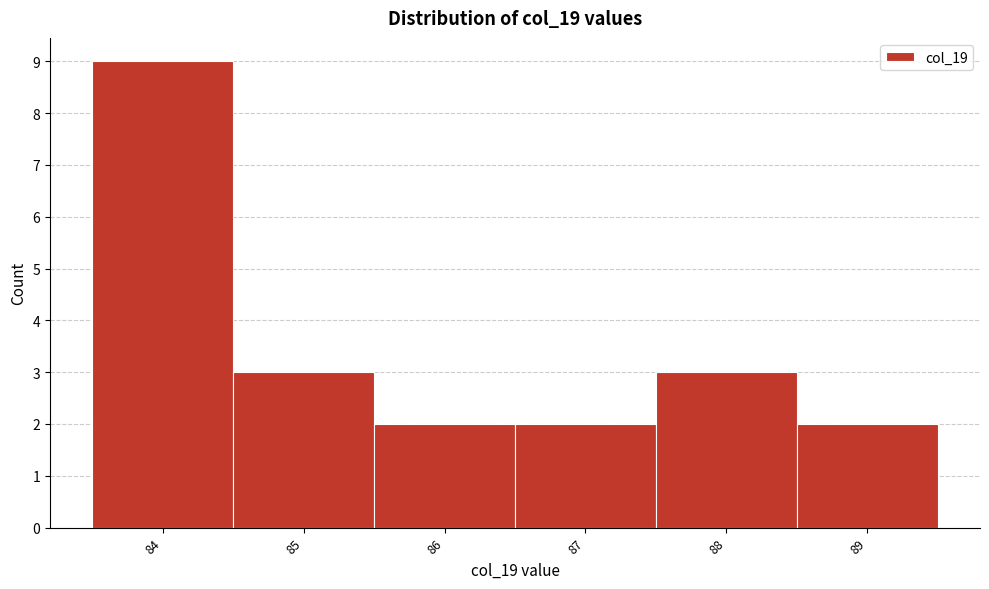

Reading left to right, transcribe this chart: for each bar, give the range it covers on the x-axis and its height. The values are not printed on the chart, so give them approximately, as read against the axis.

83.5 to 84.5: 9
84.5 to 85.5: 3
85.5 to 86.5: 2
86.5 to 87.5: 2
87.5 to 88.5: 3
88.5 to 89.5: 2